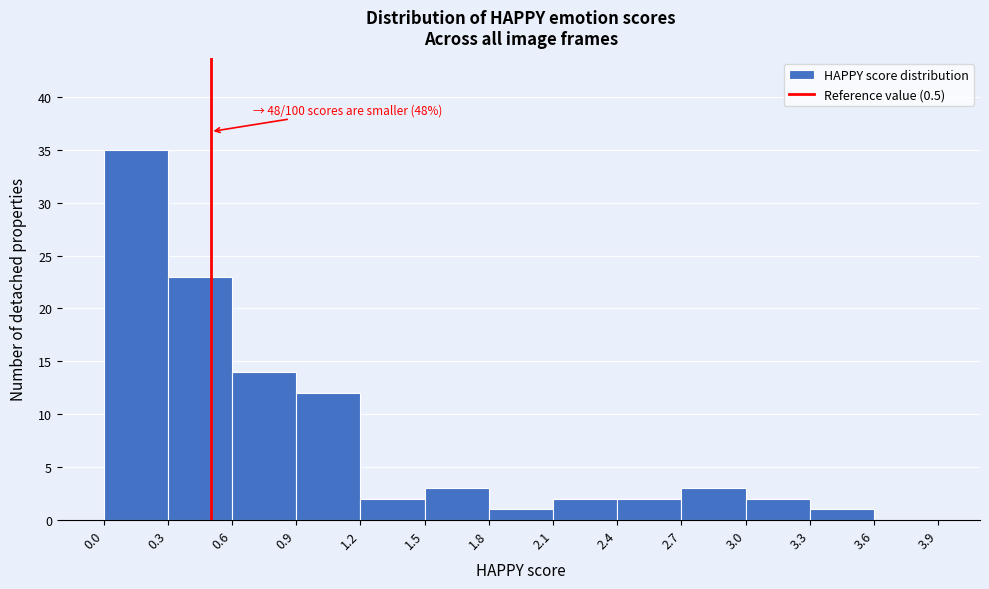

Over which range of the x-axis is the bar tallest?

0.0 to 0.3